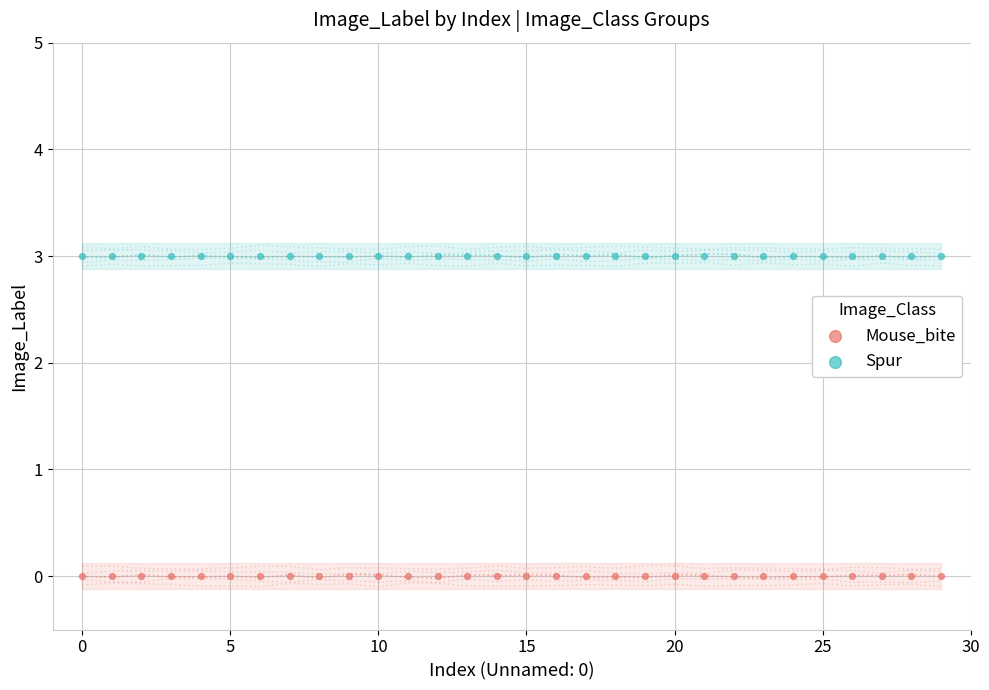

Which series contains the lowest Y value?

Mouse_bite